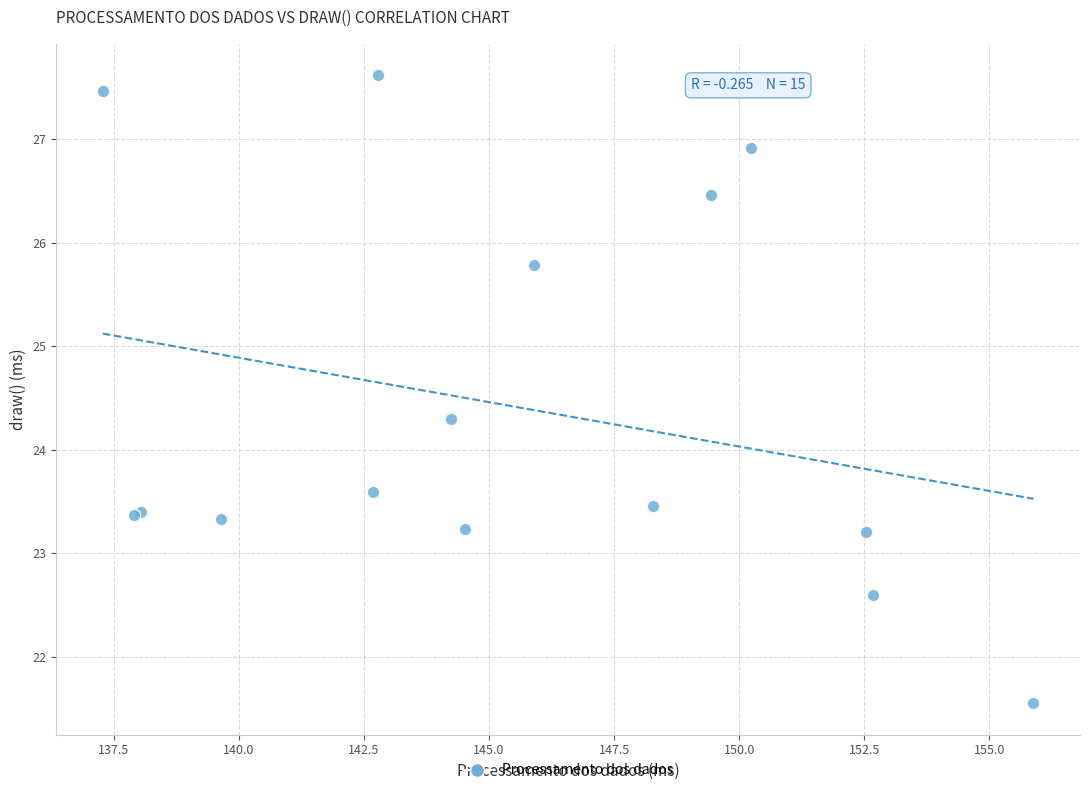

What Y value in the scatter plot is closest to 24?

24.3